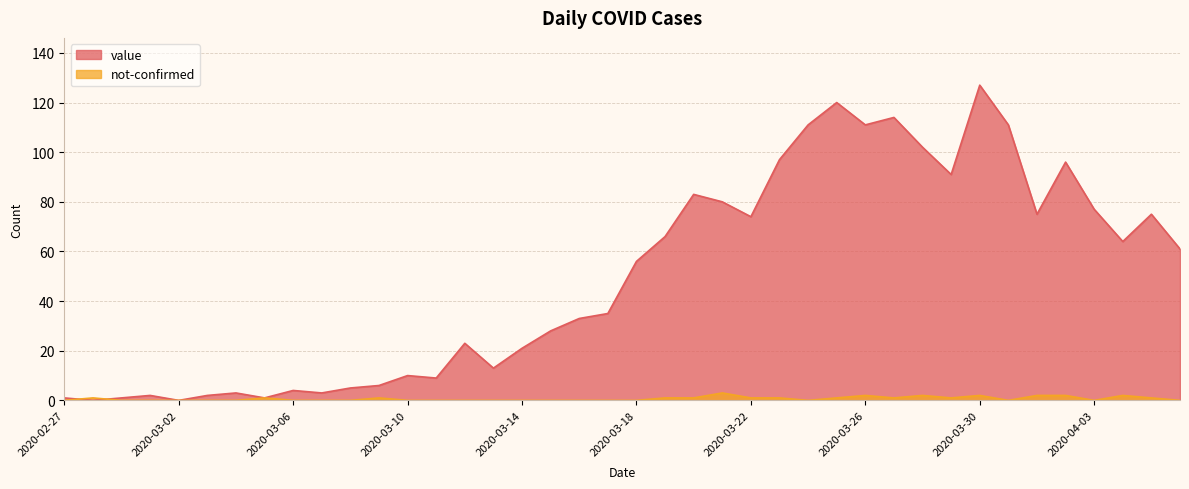

What is the approximate value of value at 2020-03-15?

28